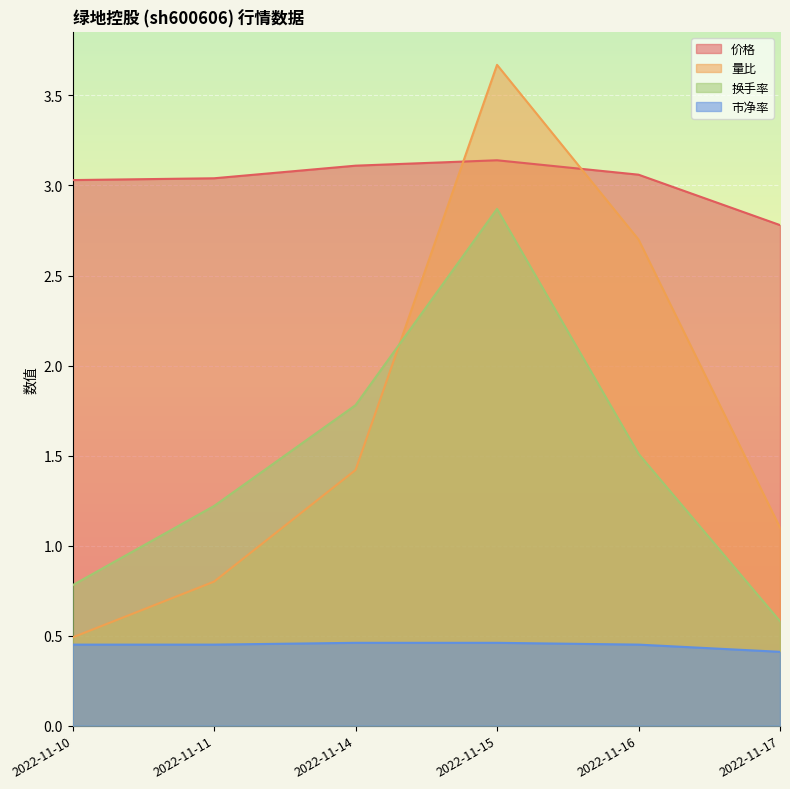

Which series has the largest total across all categories?

价格